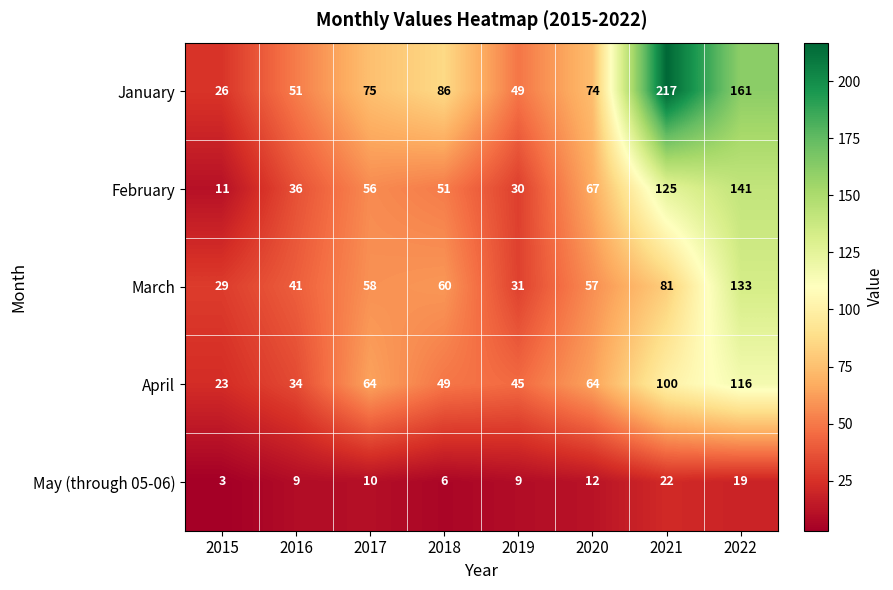

At 2019, list the series in order from smallest to largest.

May (through 05-06), February, March, April, January